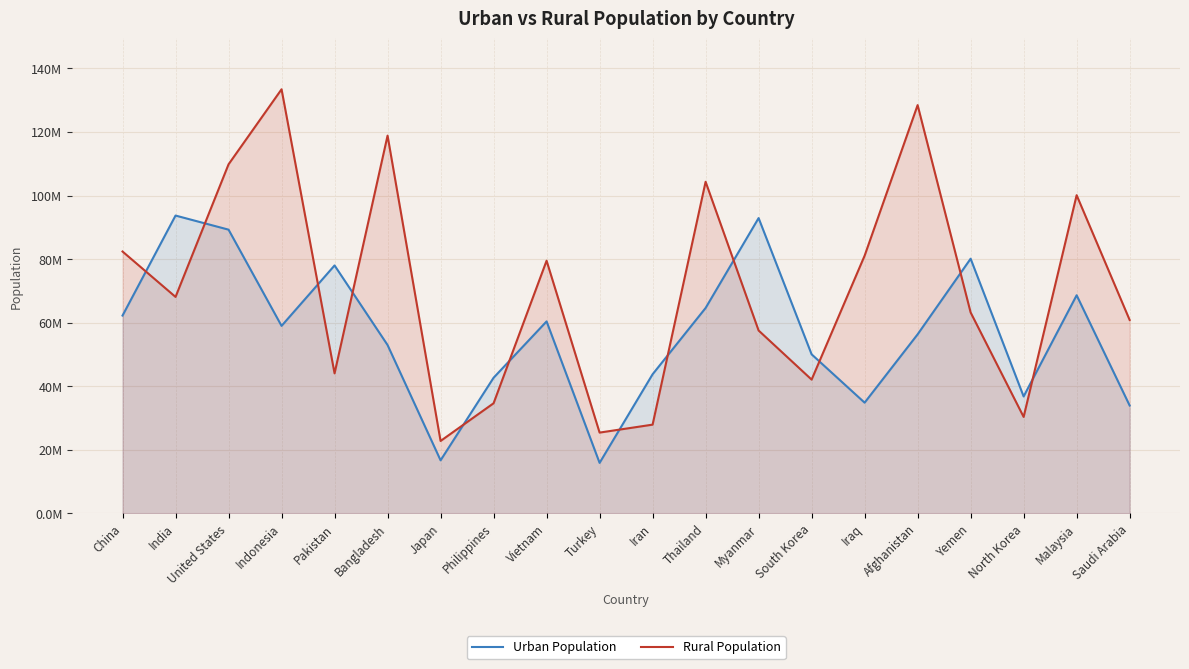

True or false: Rural Population and Urban Population cross at least once.

True